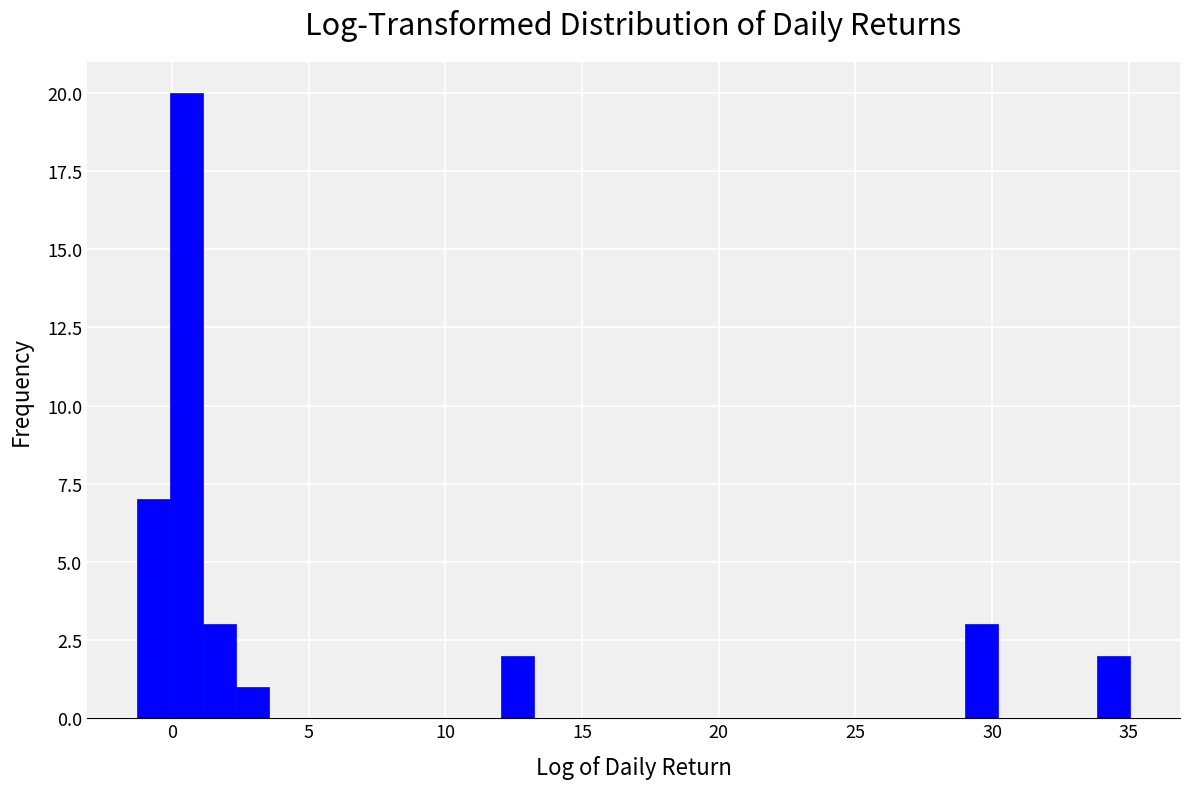

Read against the x-axis, roughly where is the centre of the tallest bar?

0.5